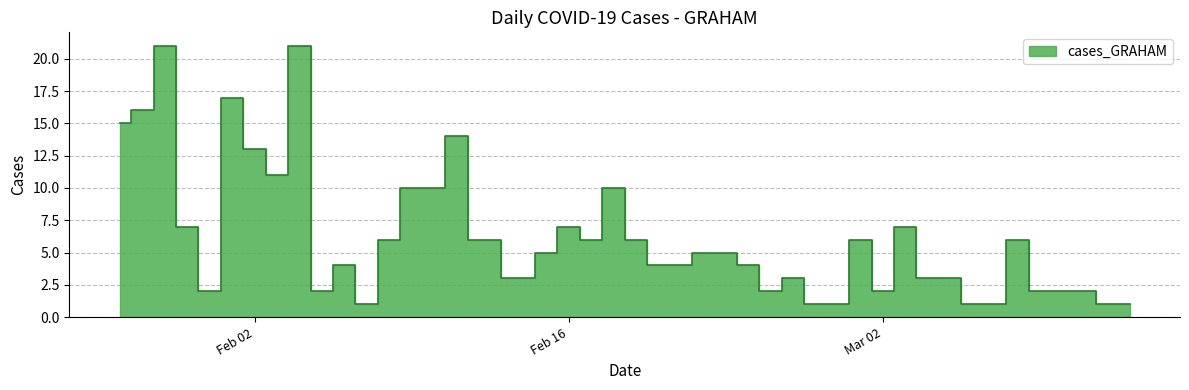

What is the difference between the values at 2021-01-27 and 2021-02-19?

9